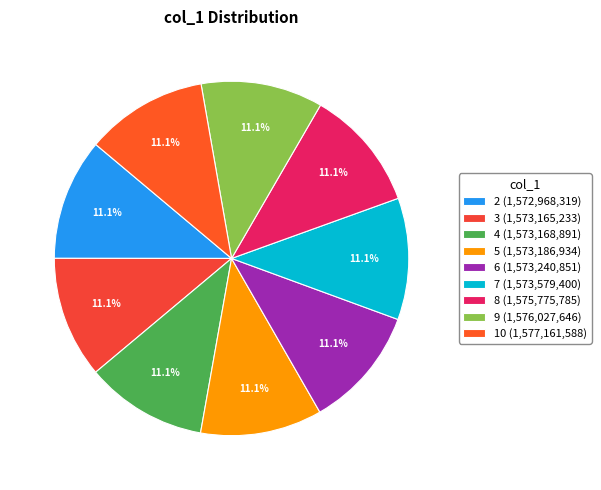

Does any single category account for the majority?

No